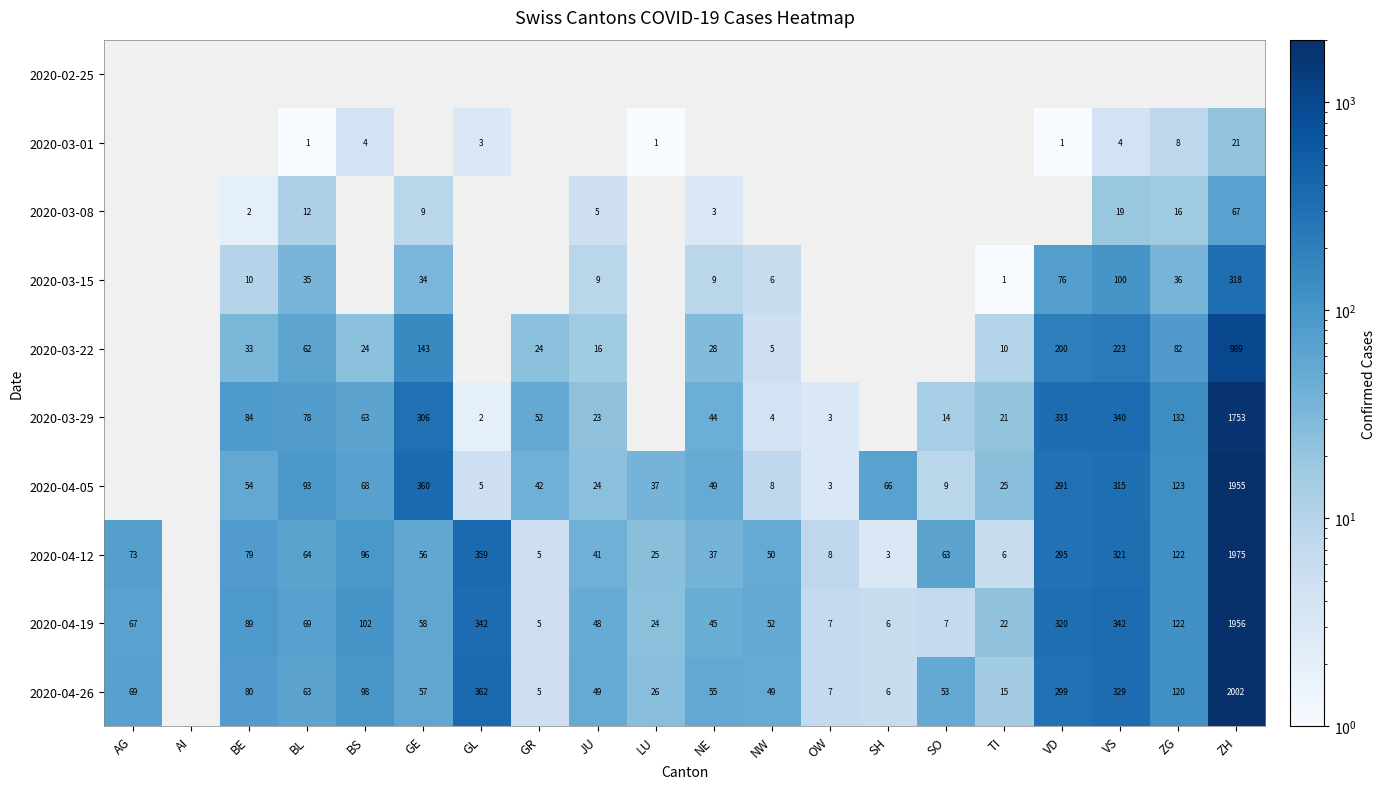

Count the number of data series in this chart.

10